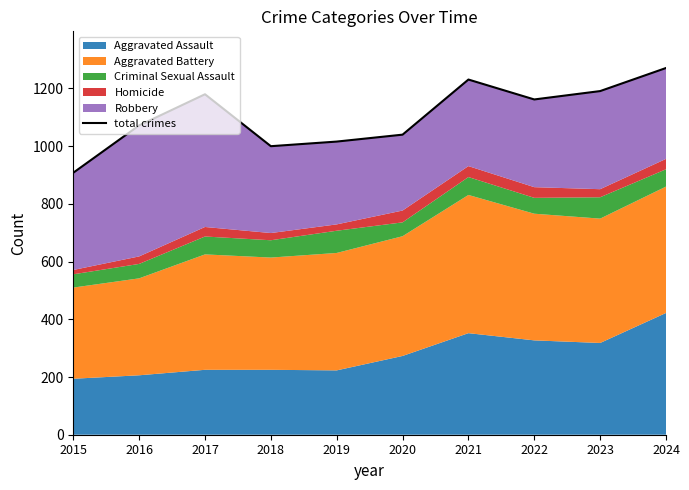

The value at 2023 is 1191. True or false?

True